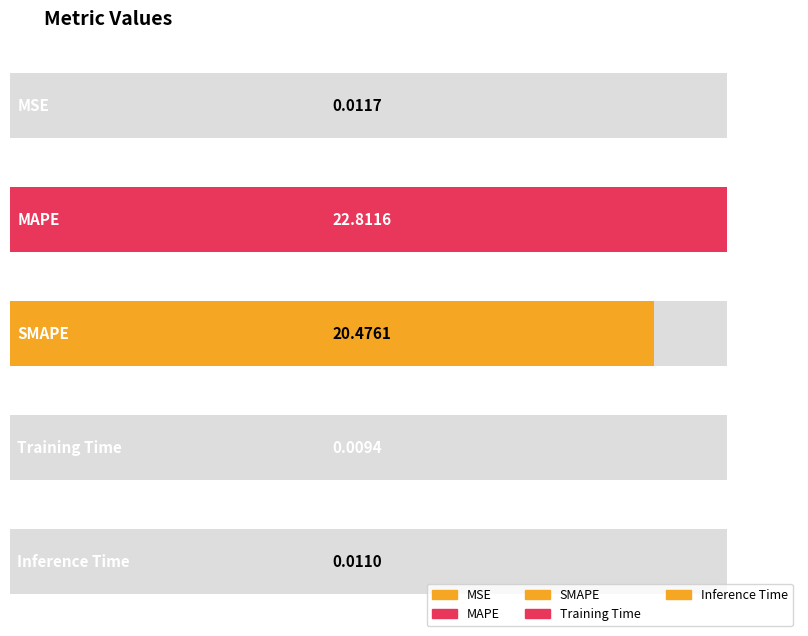

What is the maximum value shown in the chart?

22.8